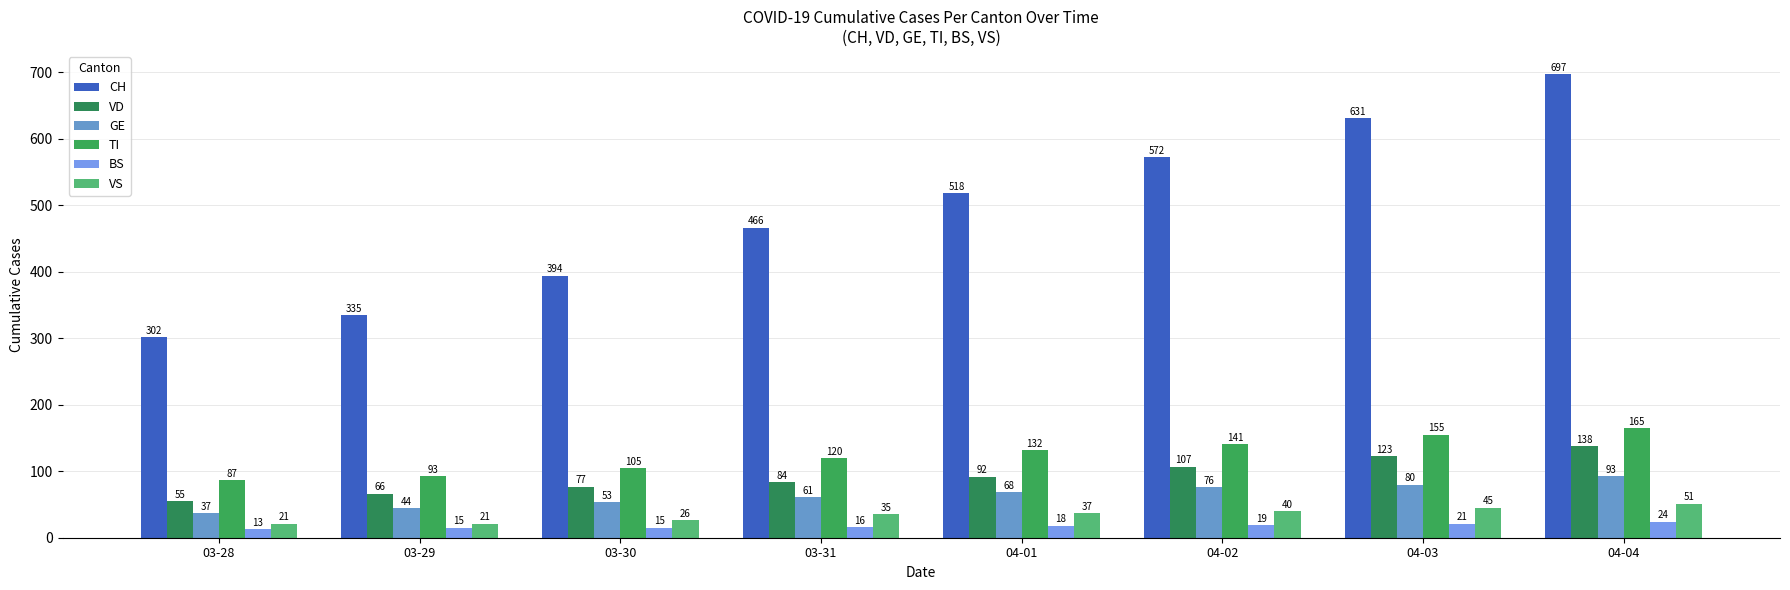

Which series has the largest total across all categories?

CH